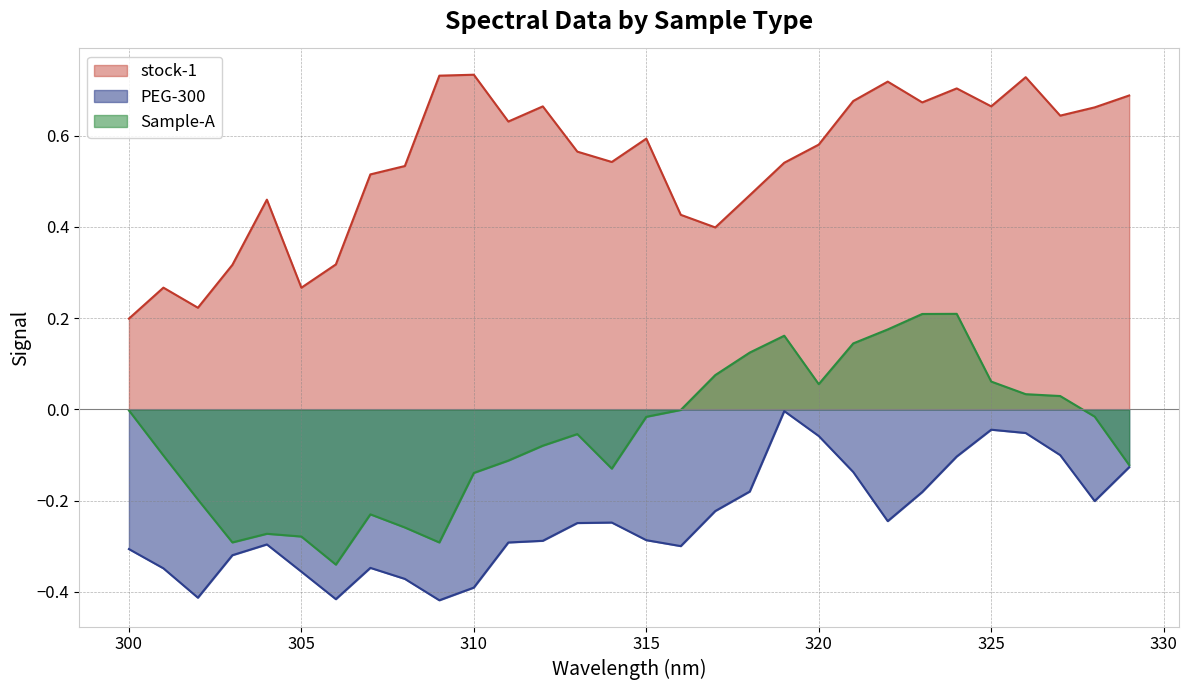

What is the difference between the maximum and minimum values in the Sample-A series?

0.5